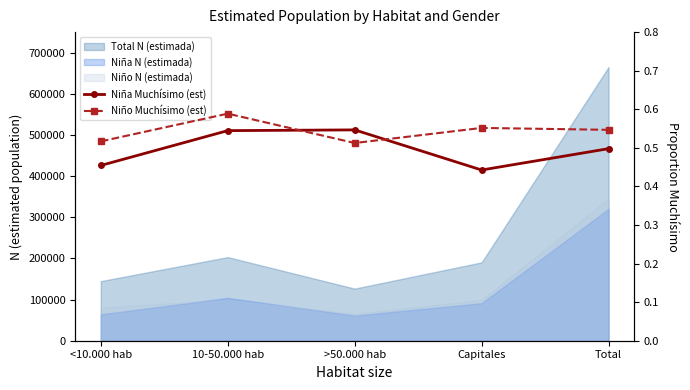

Reading left to right, extract all data points from this chart.

Niña Muchísimo (est): <10.000 hab=0.5	10-50.000 hab=0.5	>50.000 hab=0.5	Capitales=0.4	Total=0.5
Niño Muchísimo (est): <10.000 hab=0.5	10-50.000 hab=0.6	>50.000 hab=0.5	Capitales=0.6	Total=0.5